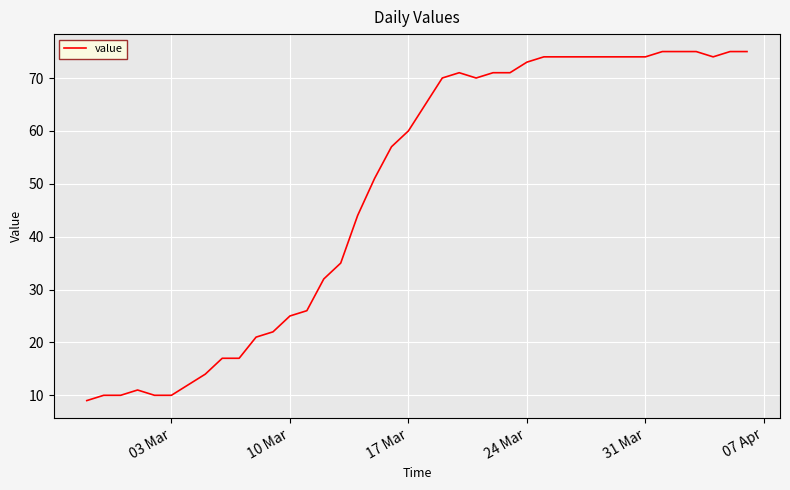

What is the maximum value shown in the chart?

75